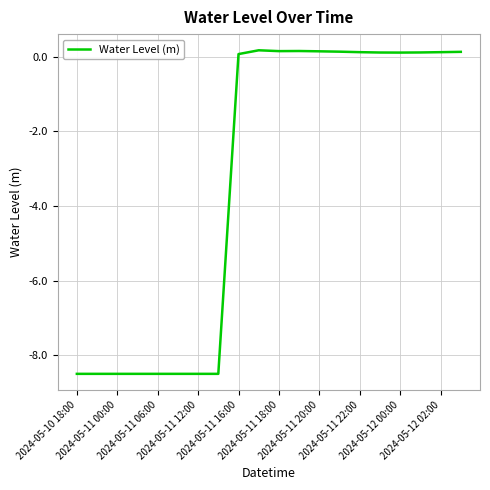

What is the difference between the maximum and minimum values?

8.7